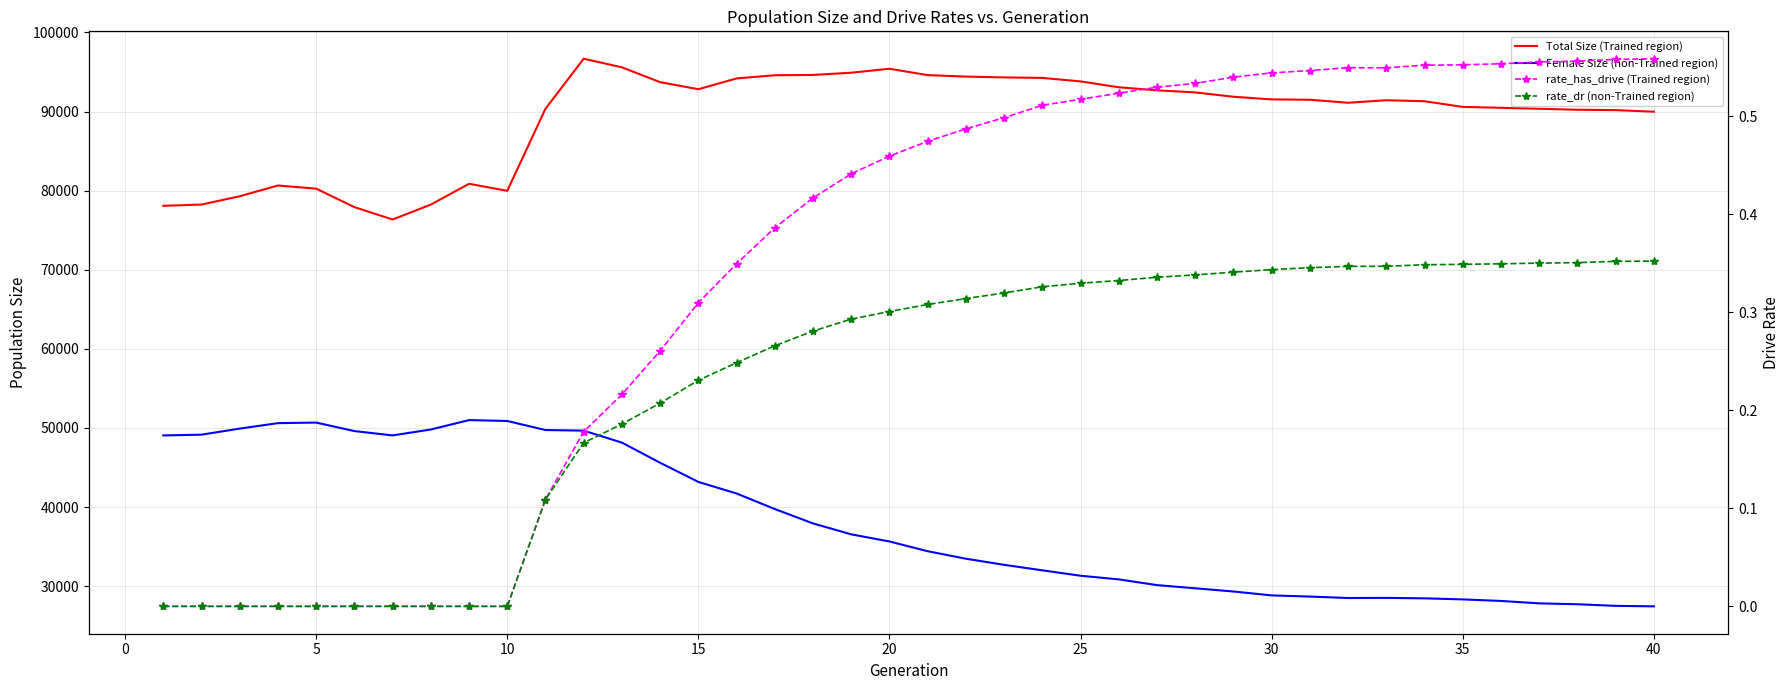

What is the average value of the Total Size (Trained region) series?

89323.6